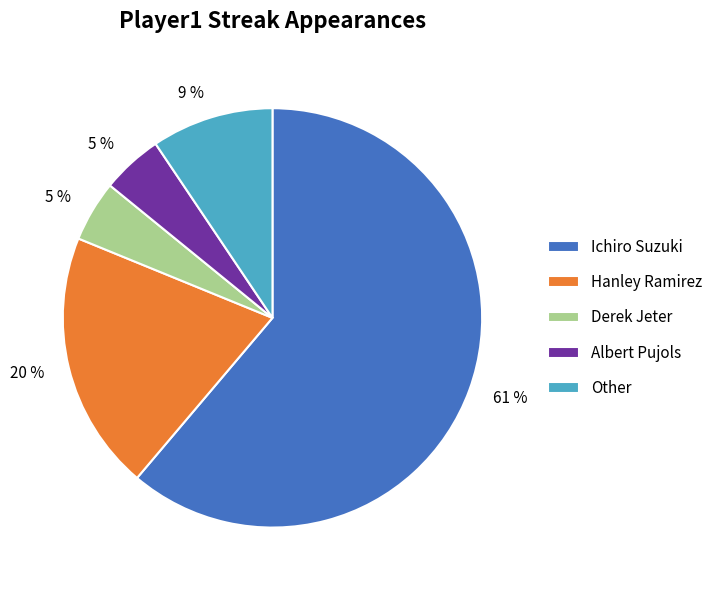

Count the number of slices in the pie.

5